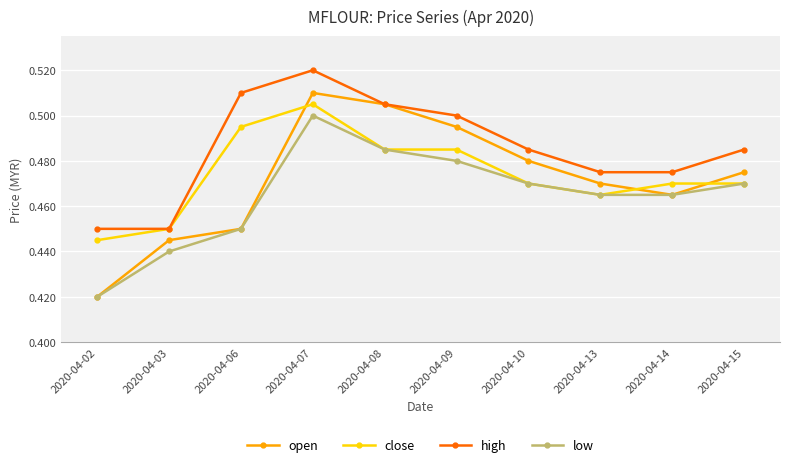

Where is low nearest to the value 0?

2020-04-02